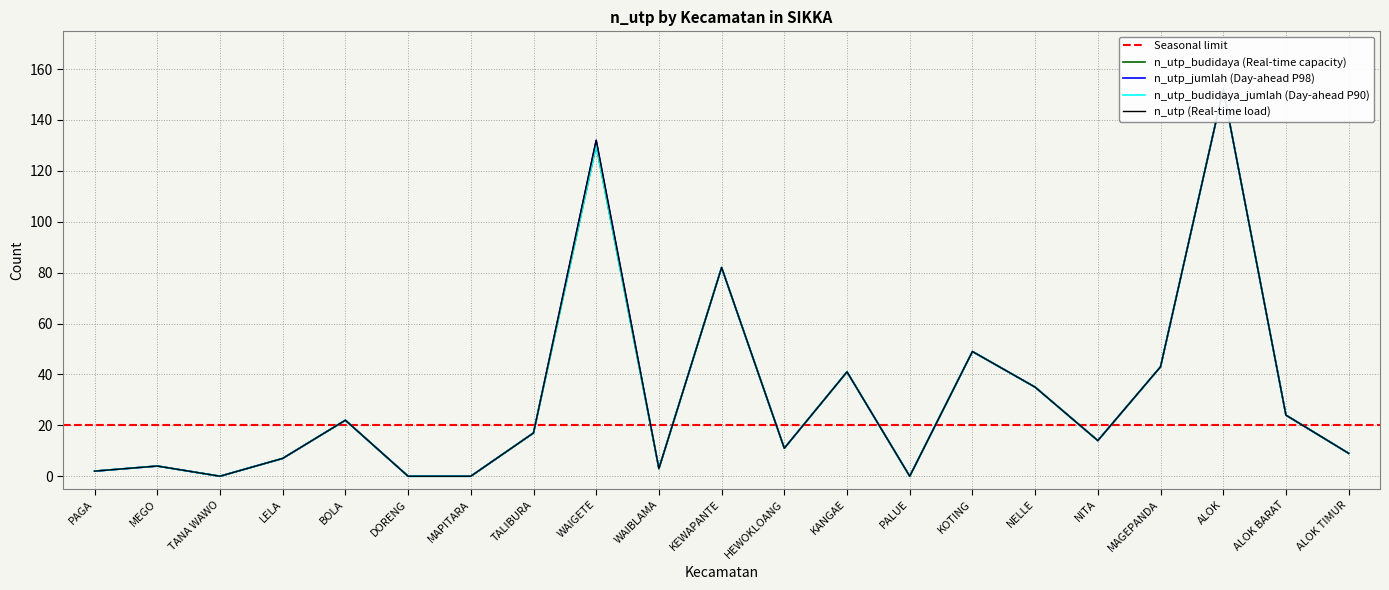

True or false: n_utp and n_utp_budidaya cross at least once.

False